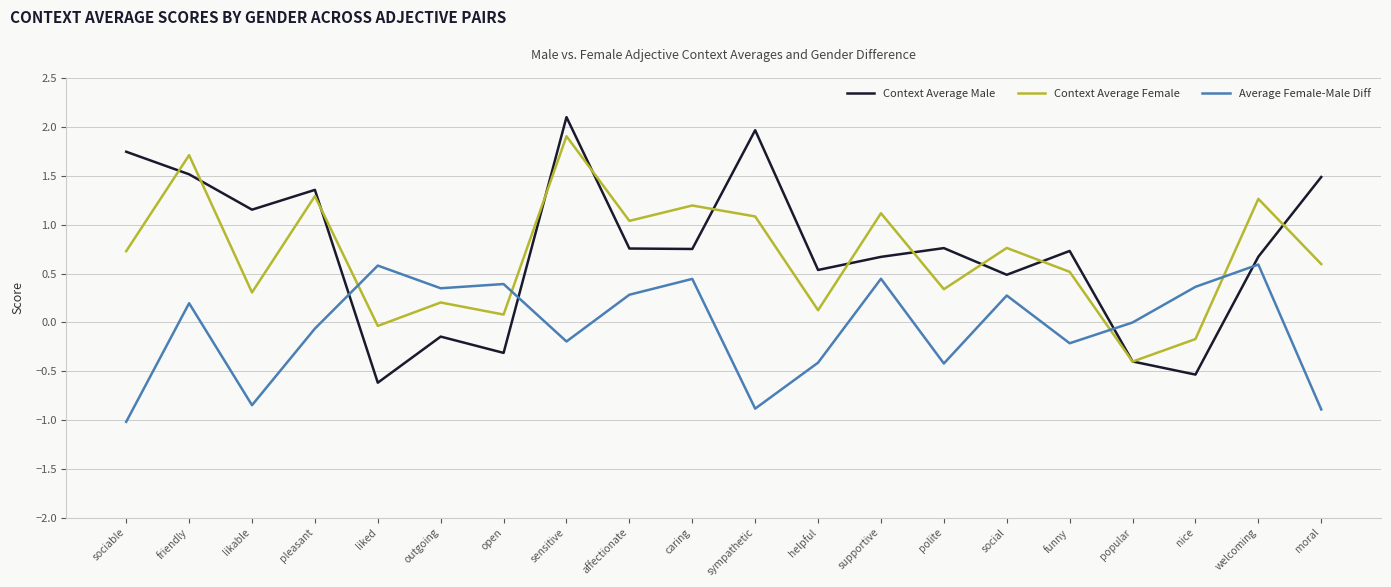

What is the minimum value for Average Female-Male Diff?

-1.0